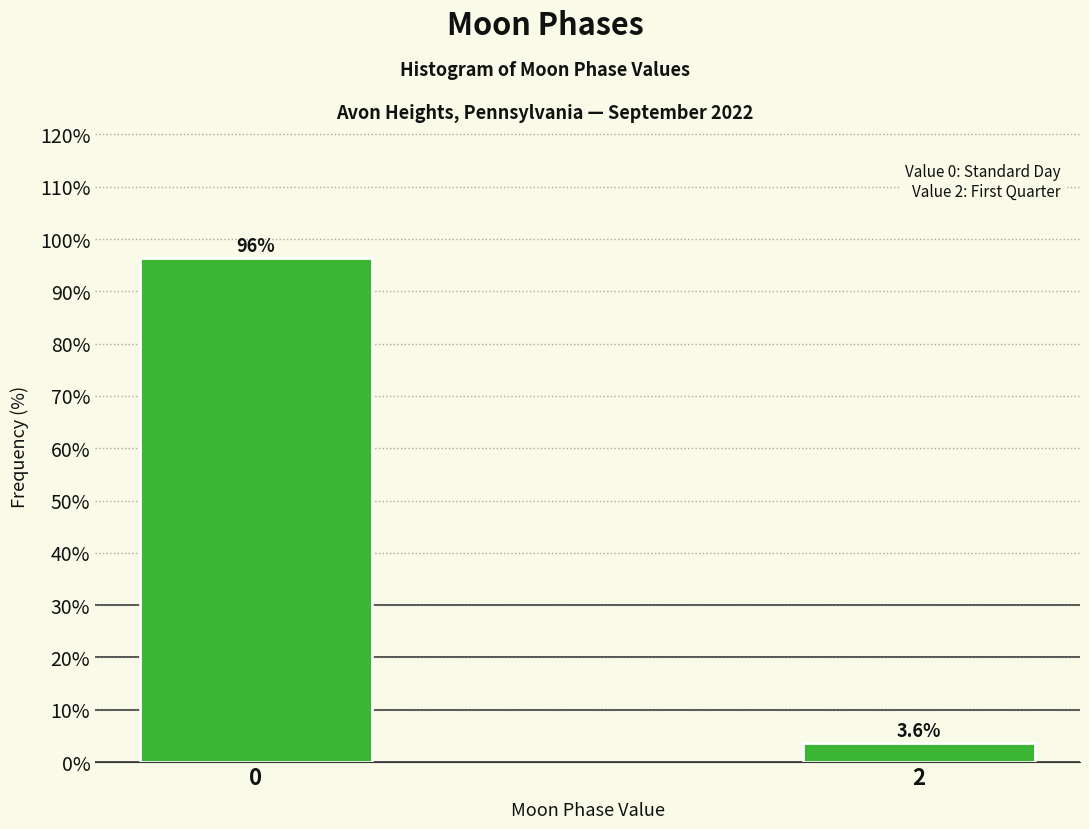

Reading left to right, extract all data points from this chart.

96.4	3.6